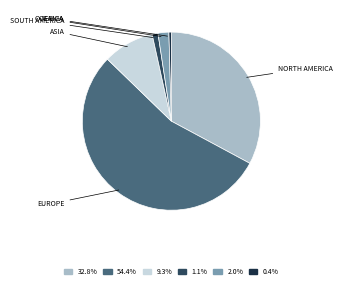

Does any single category account for the majority?

Yes